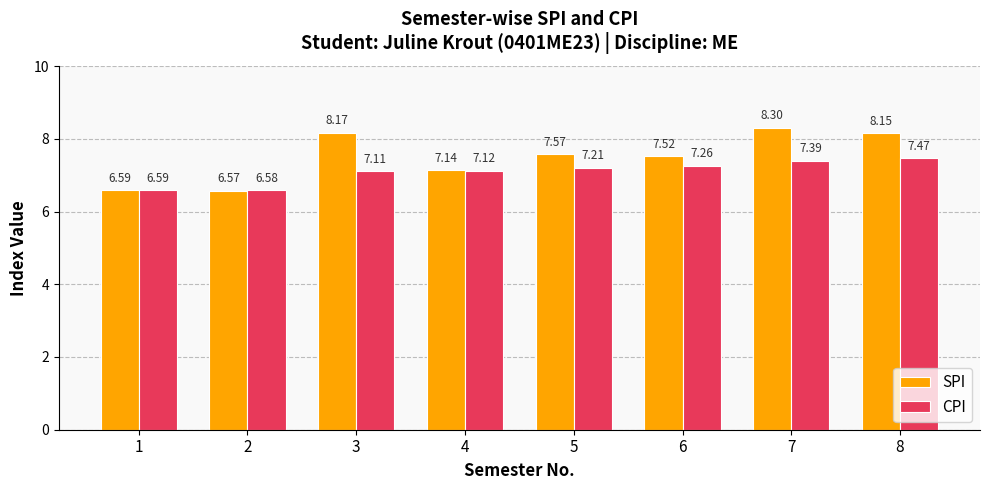

Read the SPI value at 6.

7.5